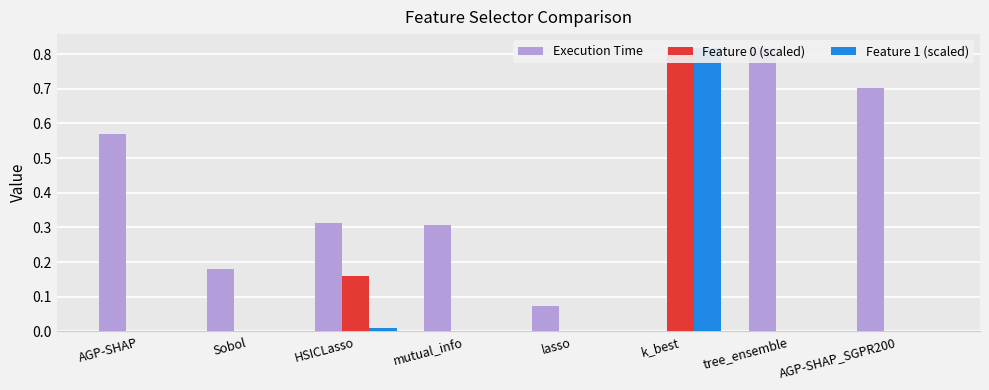

Reading right to left, what are all the values shown in this chart?

Execution Time: 0.7	0.8	0.0	0.1	0.3	0.3	0.2	0.6
Feature 0 (scaled): 0.0	0.0	0.8	0.0	0.0	0.2	0.0	0.0
Feature 1 (scaled): 0.0	0.0	0.8	0.0	0.0	0.0	0.0	0.0